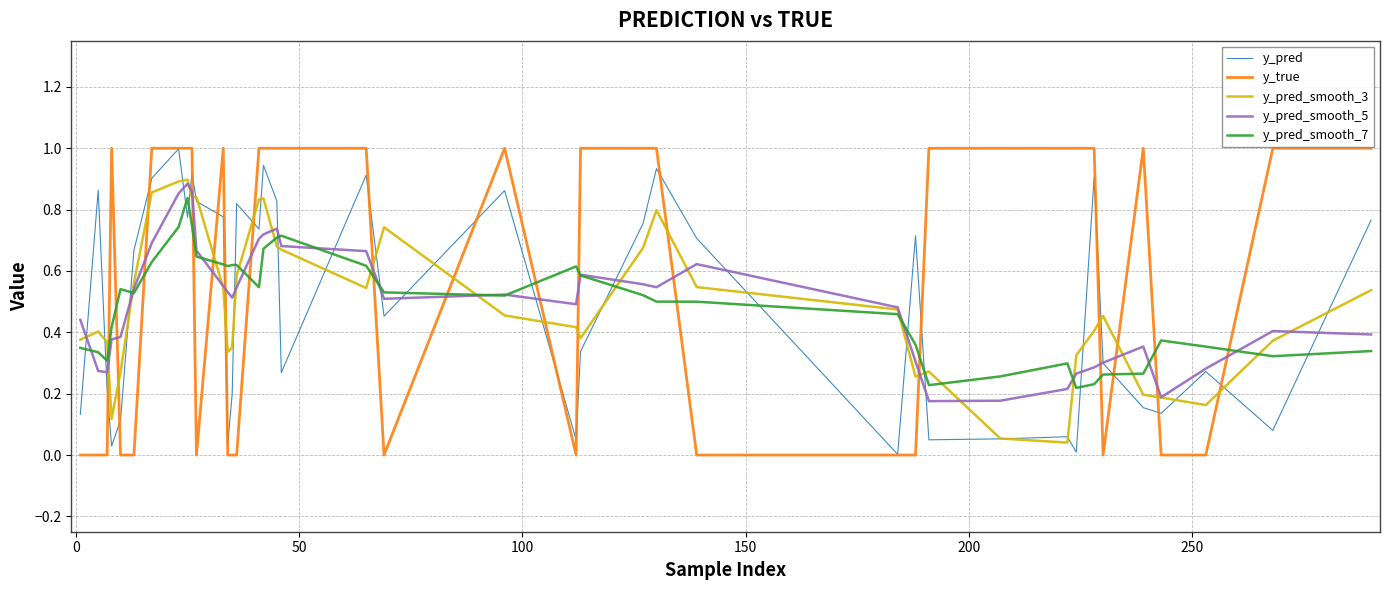

Which series has the largest range (max minus min)?

y_true